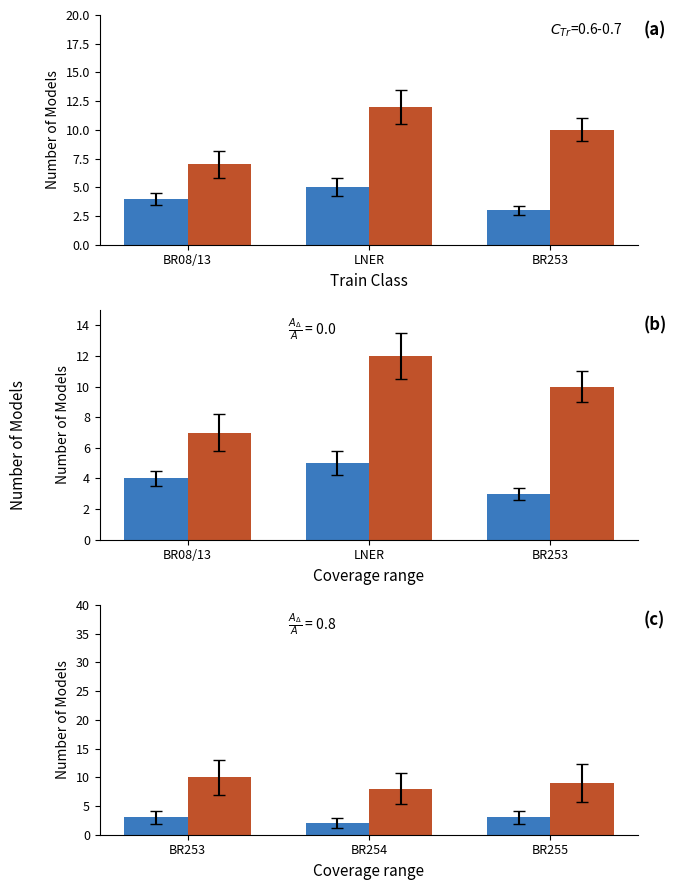

What is the label of the 2nd bar from the right?

LNER